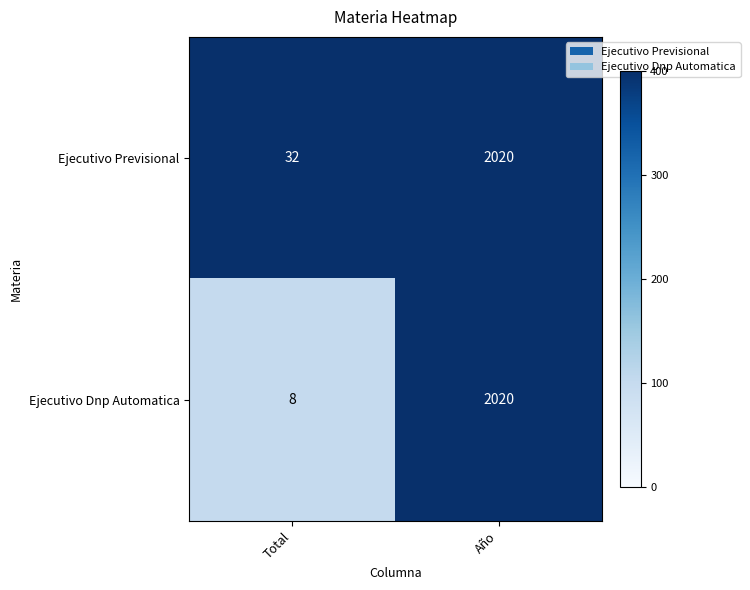

Between Total and Año, which series saw the biggest shift?

Ejecutivo Dnp Automatica